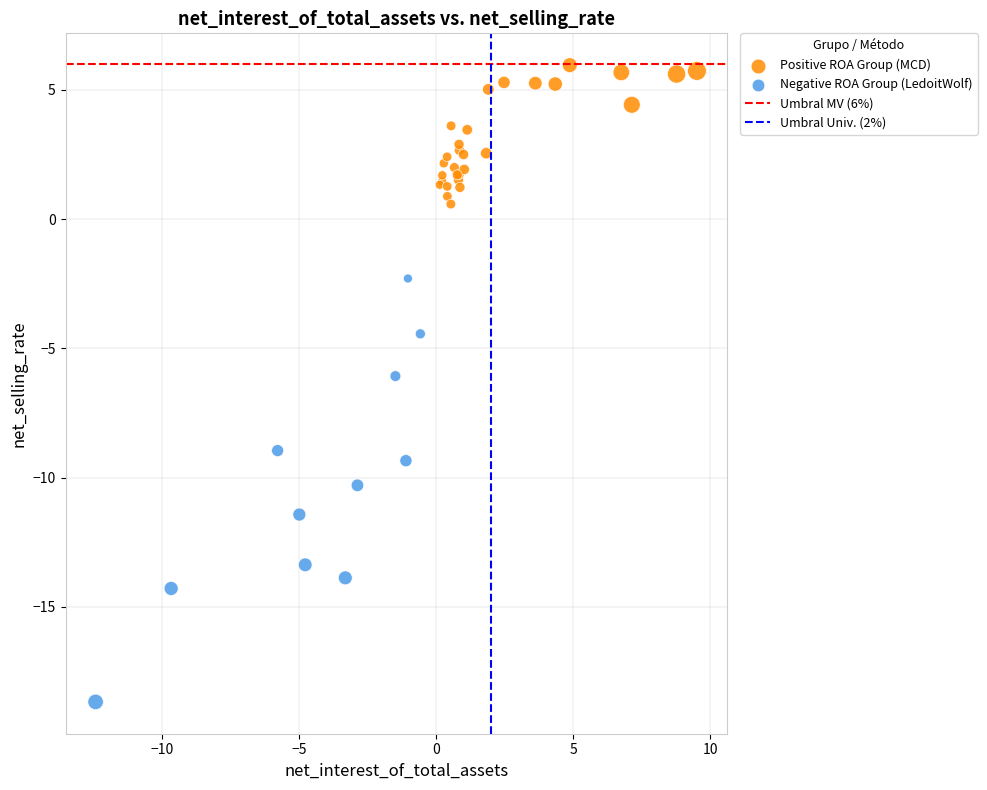

Which series has the largest Y range (max minus min)?

Negative ROA Group (LedoitWolf)